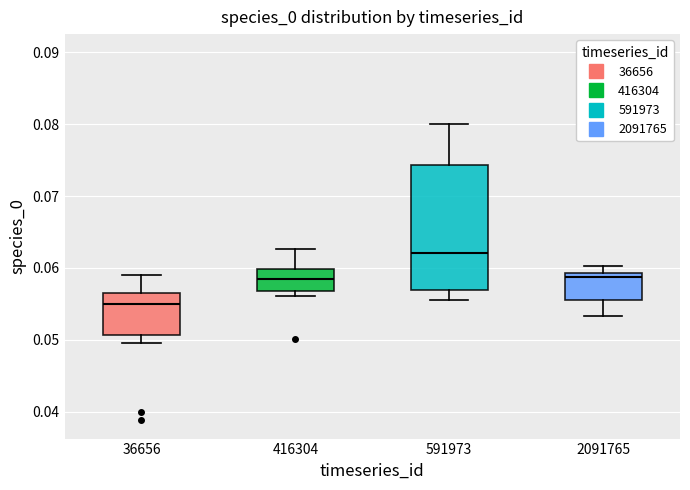

Where is the upper edge of the box at x = 36656 on the y-axis? The values are not printed on the chart, so give them approximately, as read against the axis.

0.057